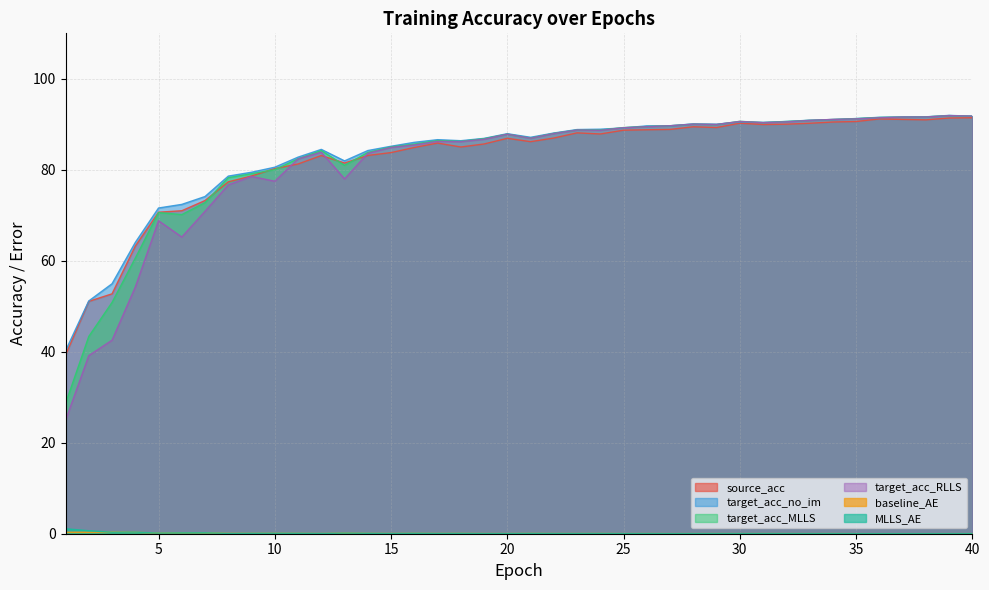

List the series in order of their peak value, highest first.

target_acc_no_im, target_acc_MLLS, target_acc_RLLS, source_acc, MLLS_AE, baseline_AE